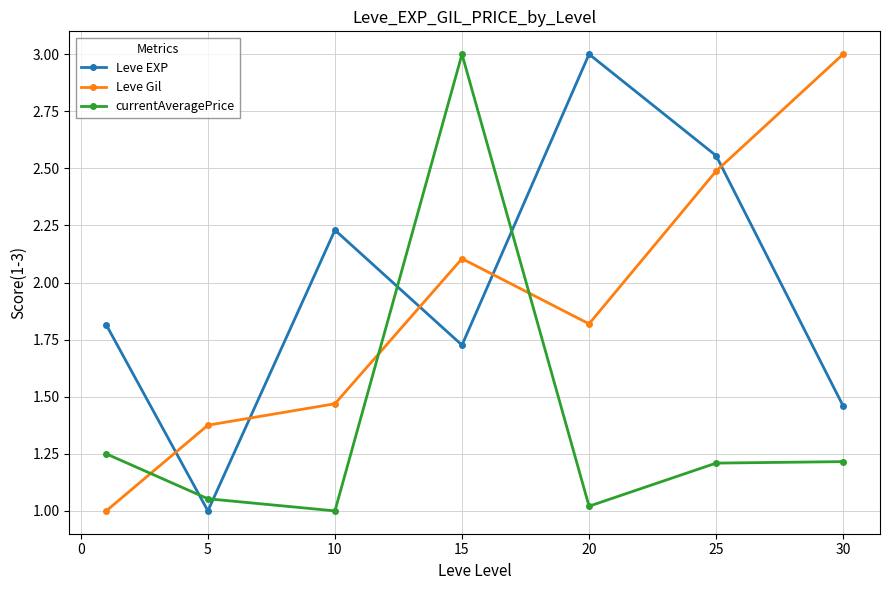

What is the value of the Leve Gil point at the 5th from the left?

1.8